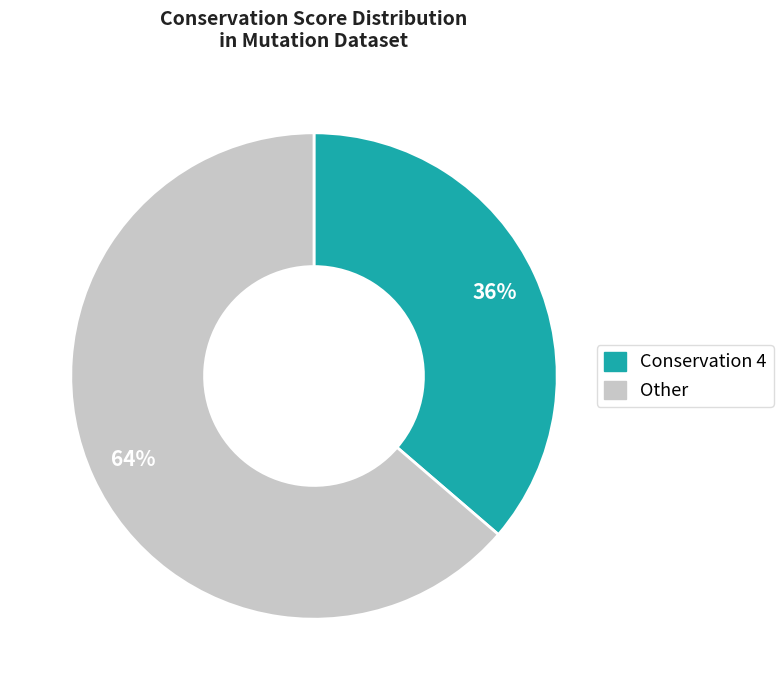

To the nearest percent, what is the average slice percentage?

50%